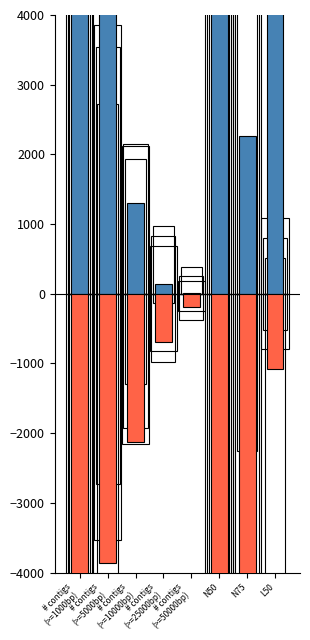

Is it true that non-RIPTIDE equals -120 at # contigs
(>=50000bp)?

False